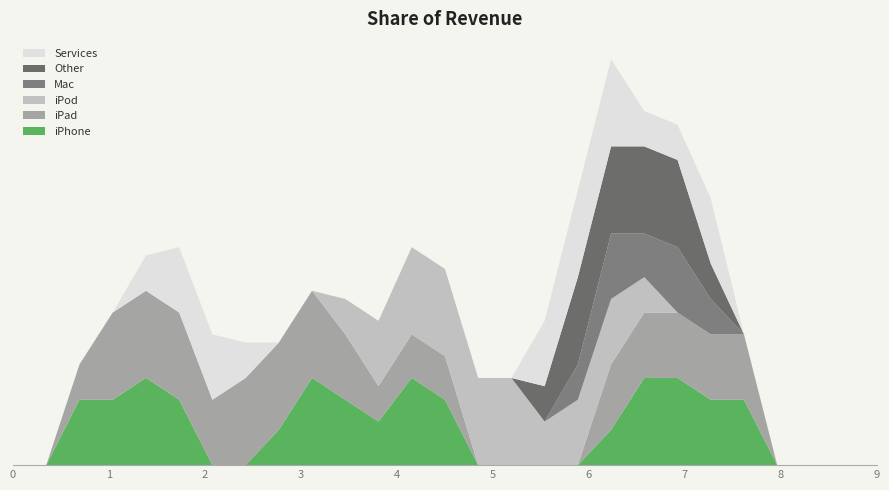

Reading left to right, list all the values displayed in this chart.

col_14: 0=0.0	1=0.0	2=1.5	3=1.5	4=2.0	5=1.5	6=0.0	7=0.0	8=0.8	9=2.0	10=1.5	11=1.0	12=2.0	13=1.5	14=0.0	15=0.0	16=0.0	17=0.0	18=0.8	19=2.0	20=2.0	21=1.5	22=1.5	23=0.0	24=0.0	25=0.0	26=0.0
col_16: 0=0.0	1=0.0	2=0.8	3=2.0	4=2.0	5=2.0	6=1.5	7=2.0	8=2.0	9=2.0	10=1.5	11=0.8	12=1.0	13=1.0	14=0.0	15=0.0	16=0.0	17=0.0	18=1.5	19=1.5	20=1.5	21=1.5	22=1.5	23=0.0	24=0.0	25=0.0	26=0.0
col_22: 0=0.0	1=0.0	2=0.0	3=0.0	4=0.0	5=0.0	6=0.0	7=0.0	8=0.0	9=0.0	10=0.8	11=1.5	12=2.0	13=2.0	14=2.0	15=2.0	16=1.0	17=1.5	18=1.5	19=0.8	20=0.0	21=0.0	22=0.0	23=0.0	24=0.0	25=0.0	26=0.0
col_5: 0=0.0	1=0.0	2=0.0	3=0.0	4=0.0	5=0.0	6=0.0	7=0.0	8=0.0	9=0.0	10=0.0	11=0.0	12=0.0	13=0.0	14=0.0	15=0.0	16=0.0	17=0.8	18=1.5	19=1.0	20=1.5	21=0.8	22=0.0	23=0.0	24=0.0	25=0.0	26=0.0
col_6: 0=0.0	1=0.0	2=0.0	3=0.0	4=0.0	5=0.0	6=0.0	7=0.0	8=0.0	9=0.0	10=0.0	11=0.0	12=0.0	13=0.0	14=0.0	15=0.0	16=0.8	17=2.0	18=2.0	19=2.0	20=2.0	21=0.8	22=0.0	23=0.0	24=0.0	25=0.0	26=0.0
col_7: 0=0.0	1=0.0	2=0.0	3=0.0	4=0.8	5=1.5	6=1.5	7=0.8	8=0.0	9=0.0	10=0.0	11=0.0	12=0.0	13=0.0	14=0.0	15=0.0	16=1.5	17=2.0	18=2.0	19=0.8	20=0.8	21=1.5	22=0.0	23=0.0	24=0.0	25=0.0	26=0.0